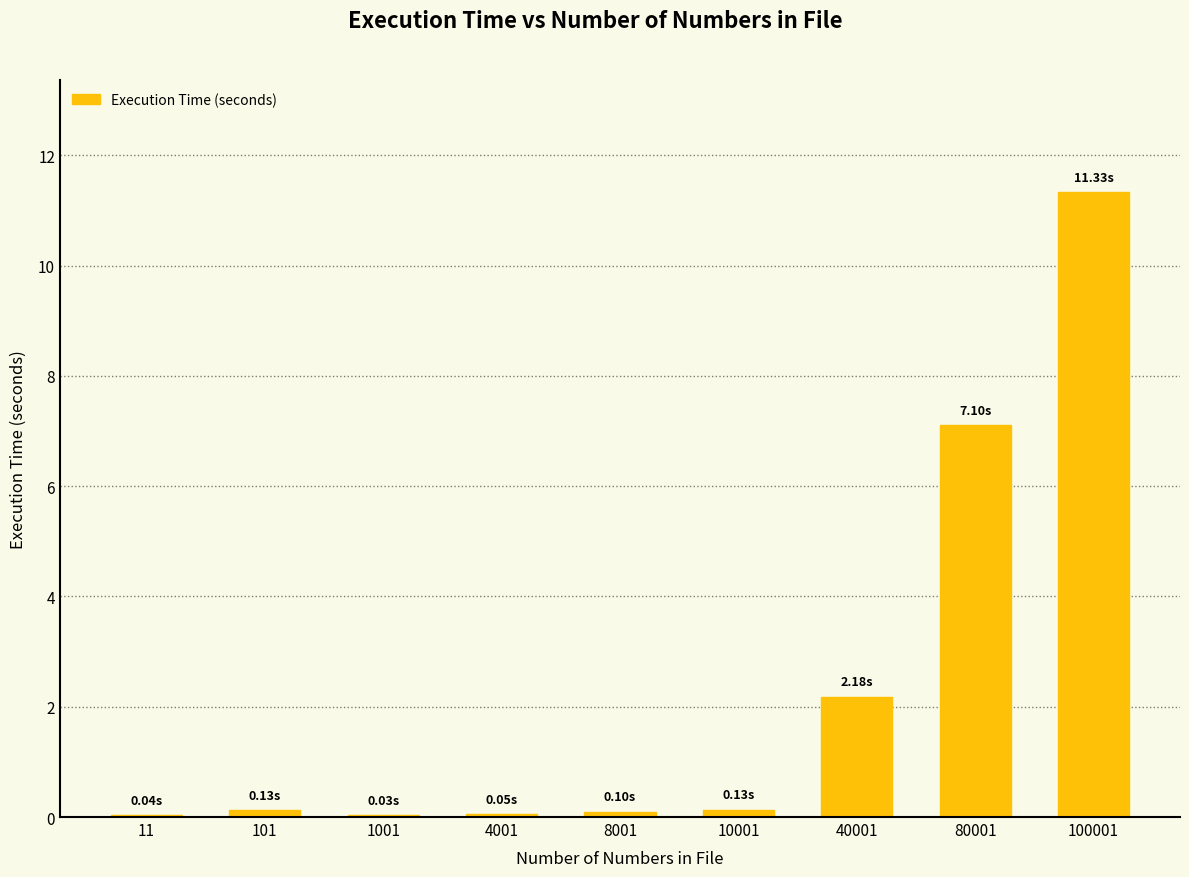

Count the number of data series in this chart.

1